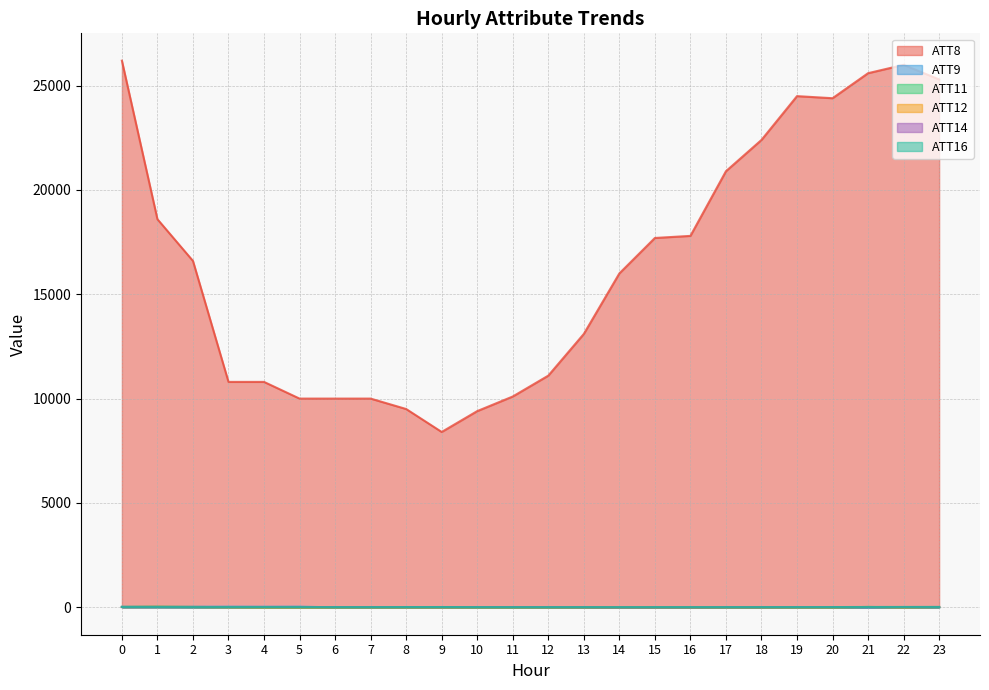

What is the sum of all ATT8 values?

395200.0